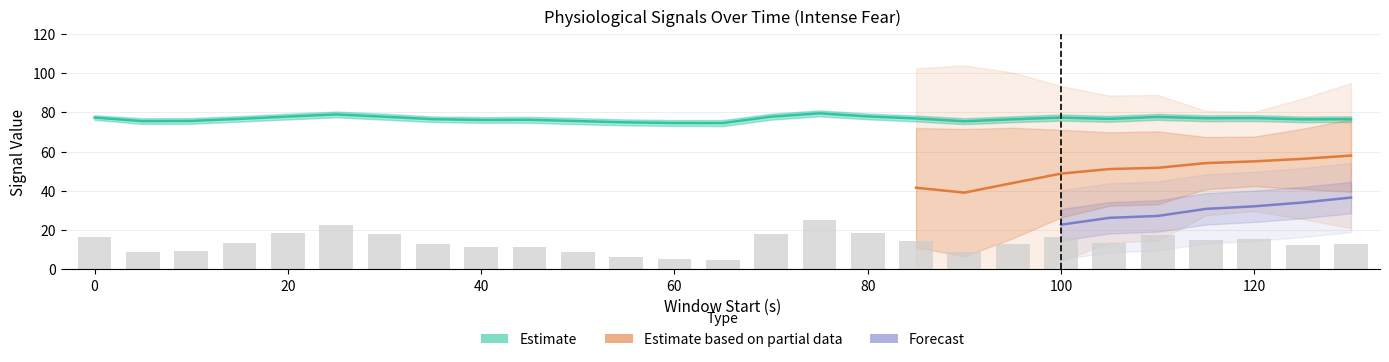

What is the average value of the HR_lower series?

75.2